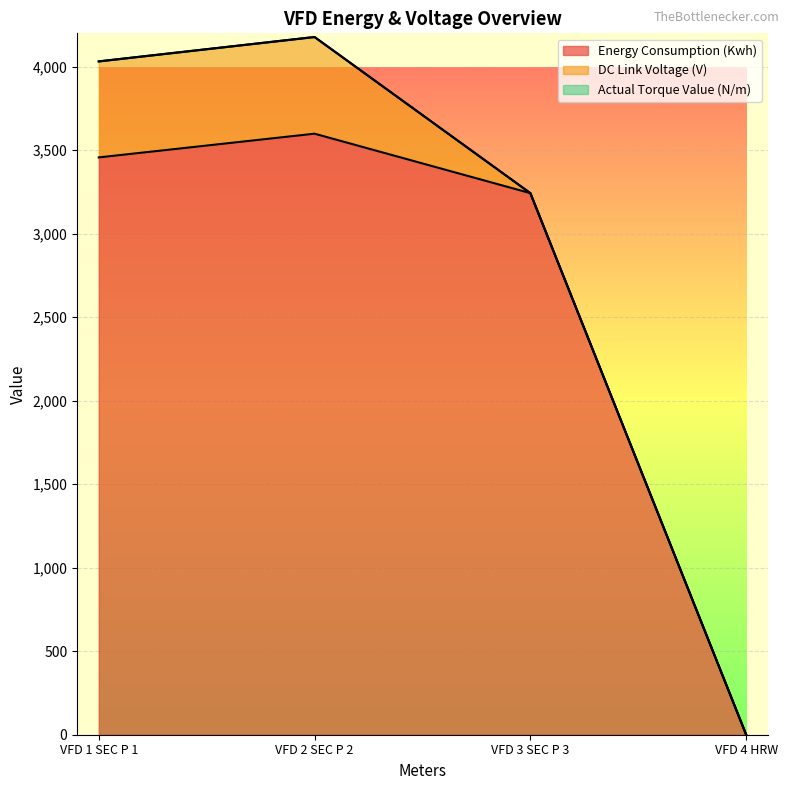

Which series has the largest range (max minus min)?

Energy Consumption (Kwh)